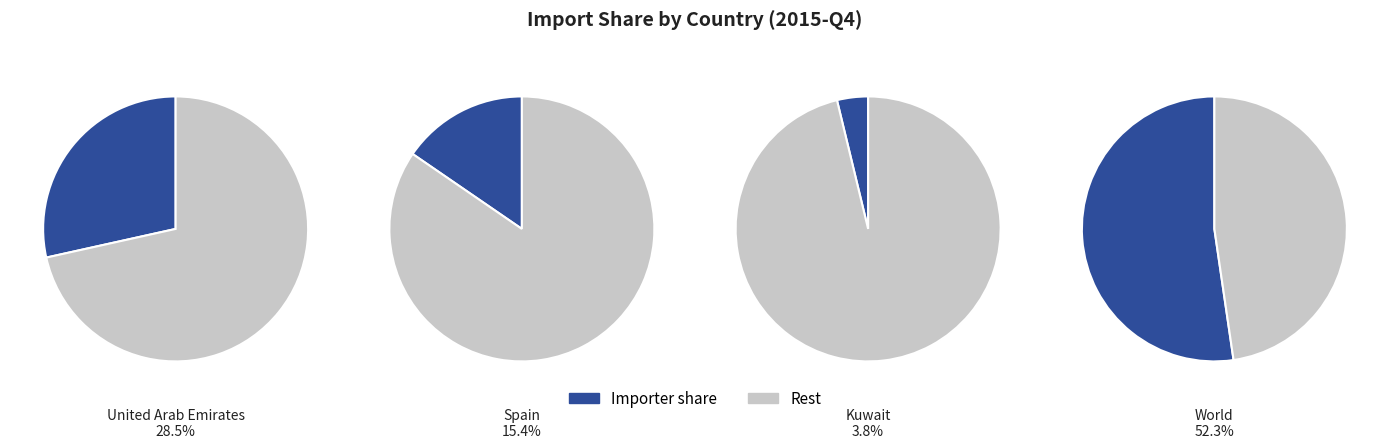

True or false: Spain accounts for 15% of the total.

True